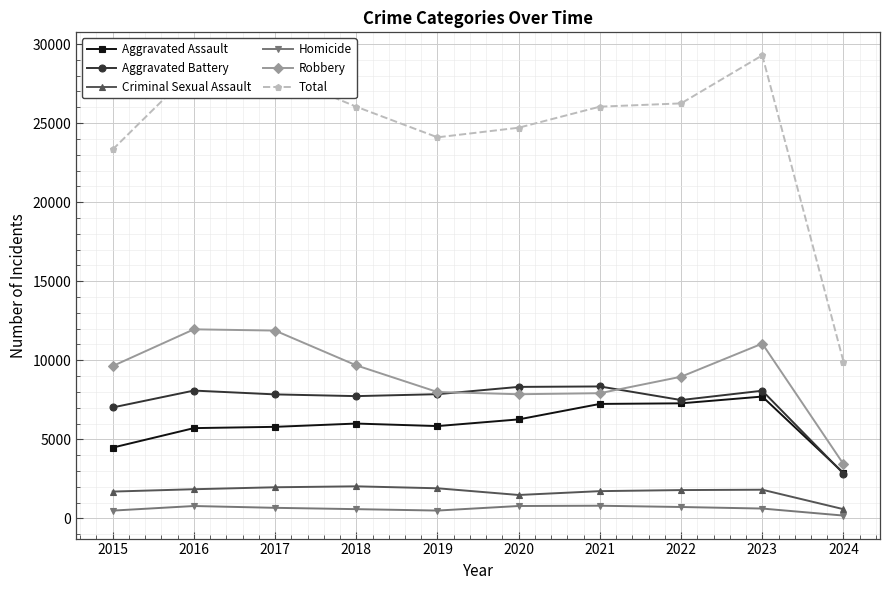

At how many categories does at least one series exceed 10932?

9